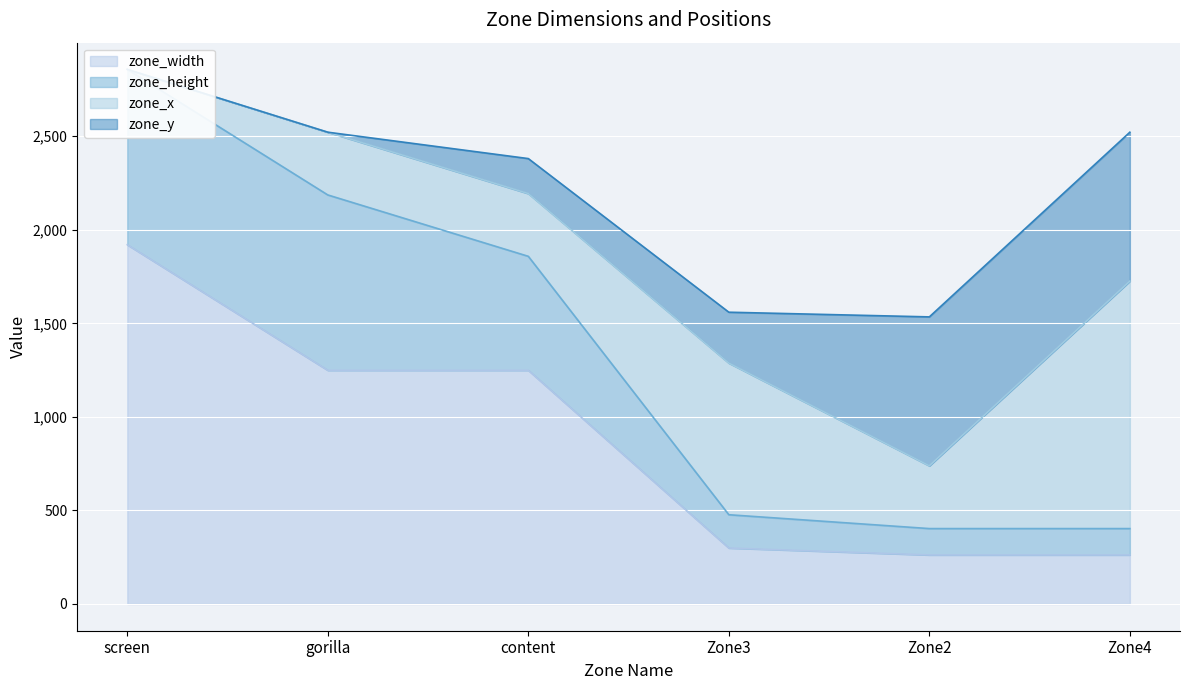

Which series has the widest spread of values?

zone_width